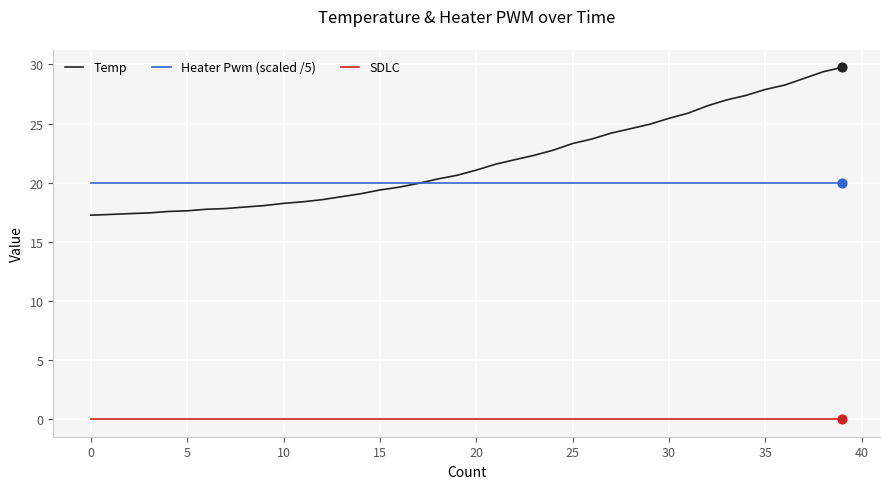

Which series has the largest total across all categories?

Temp